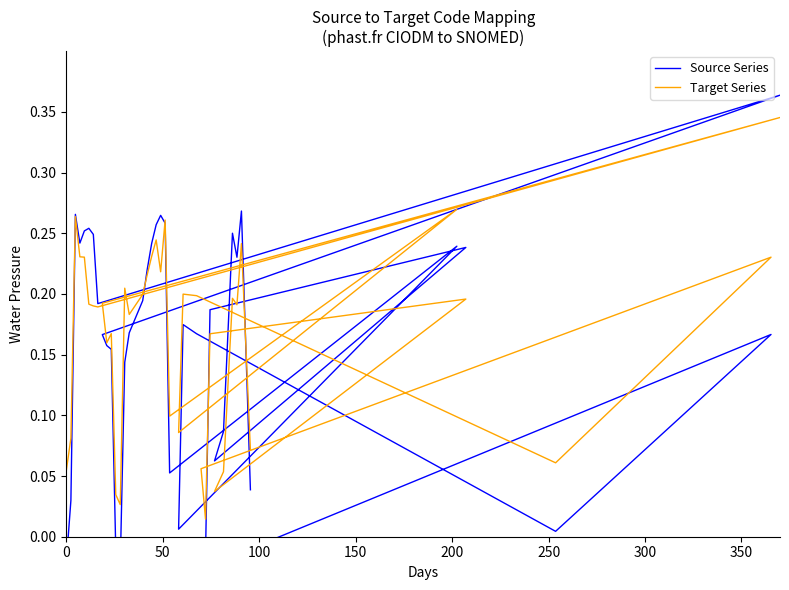

How many interior local valleys does the Source Series series have?

9